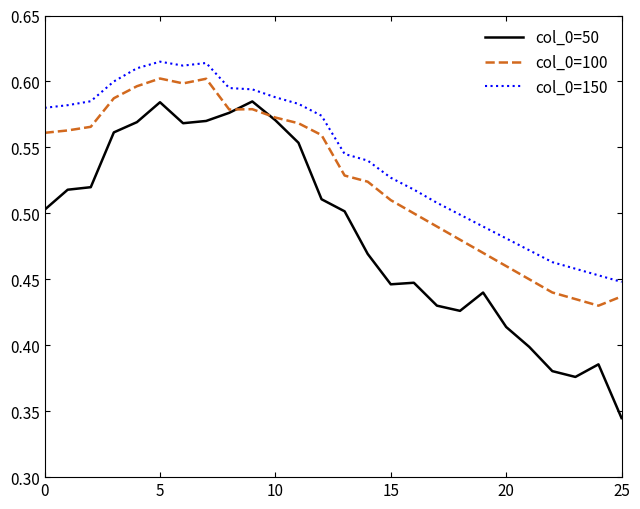

How many col_0=150 values are between 0 and 1?

26